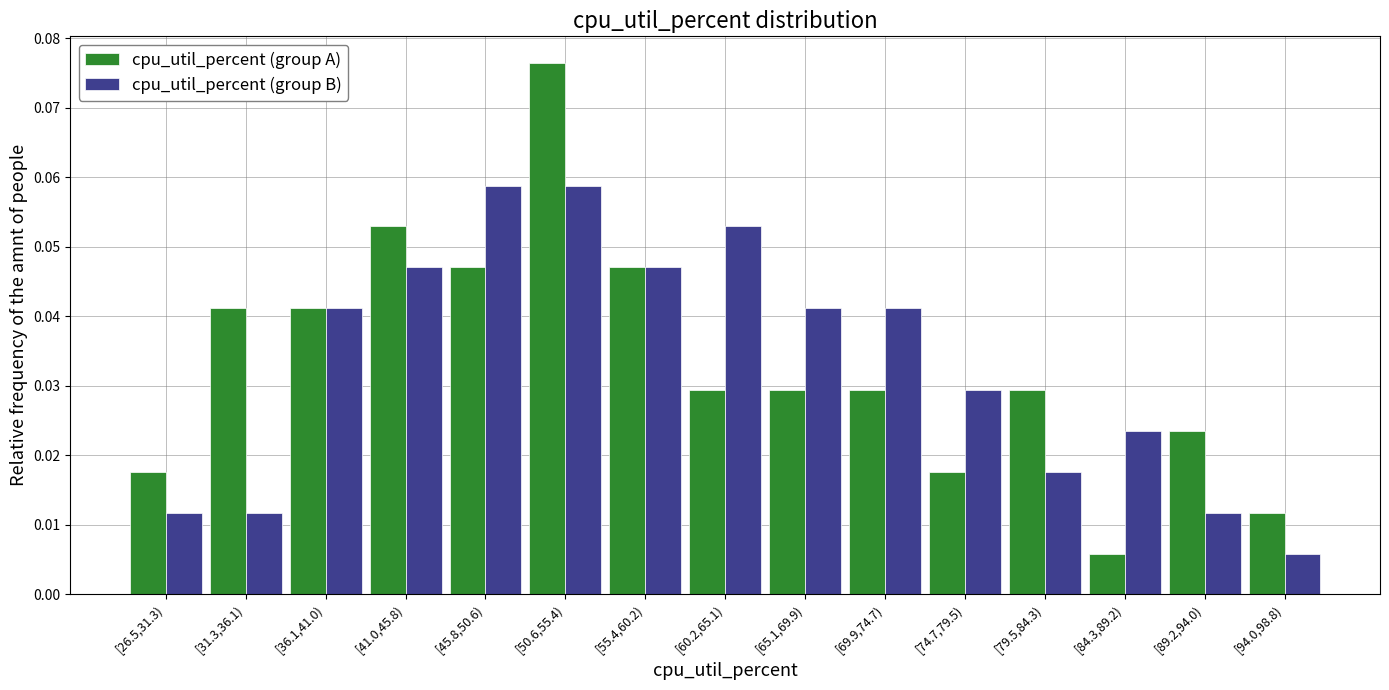

Count the cpu_util_percent (group B) values in the range 0 to 1.

15